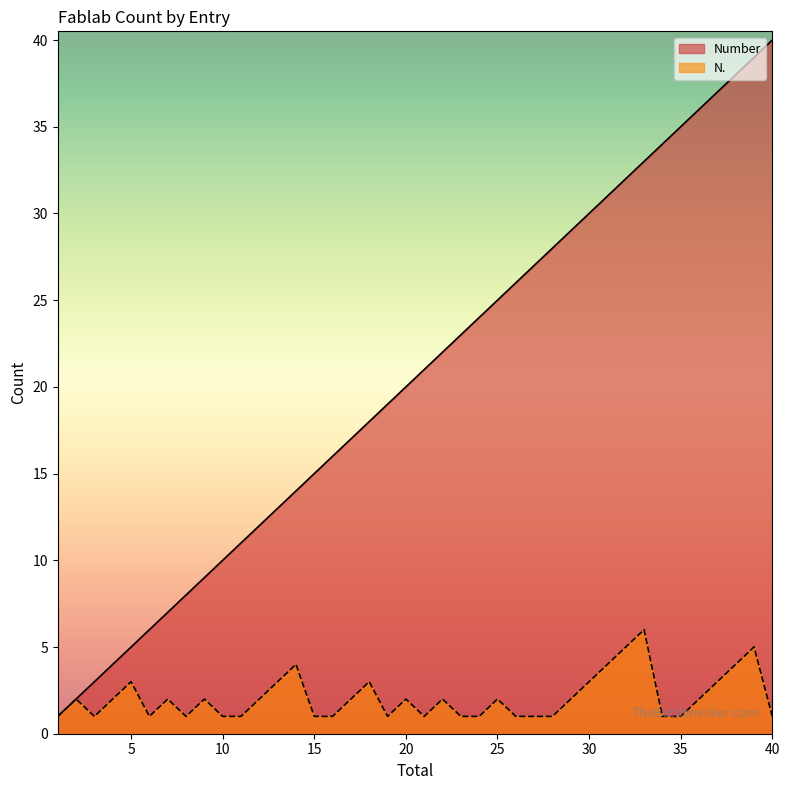

At which label does Number reach its peak?

40